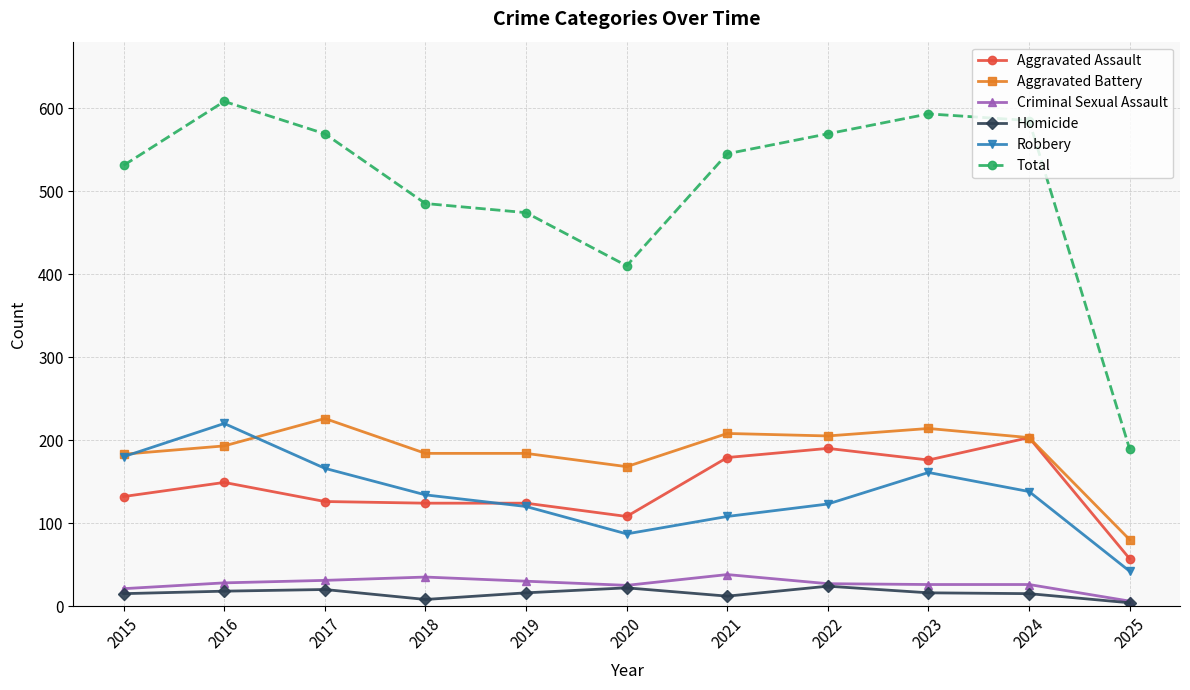

What is the spread (max minus min) of values at 2015?

516